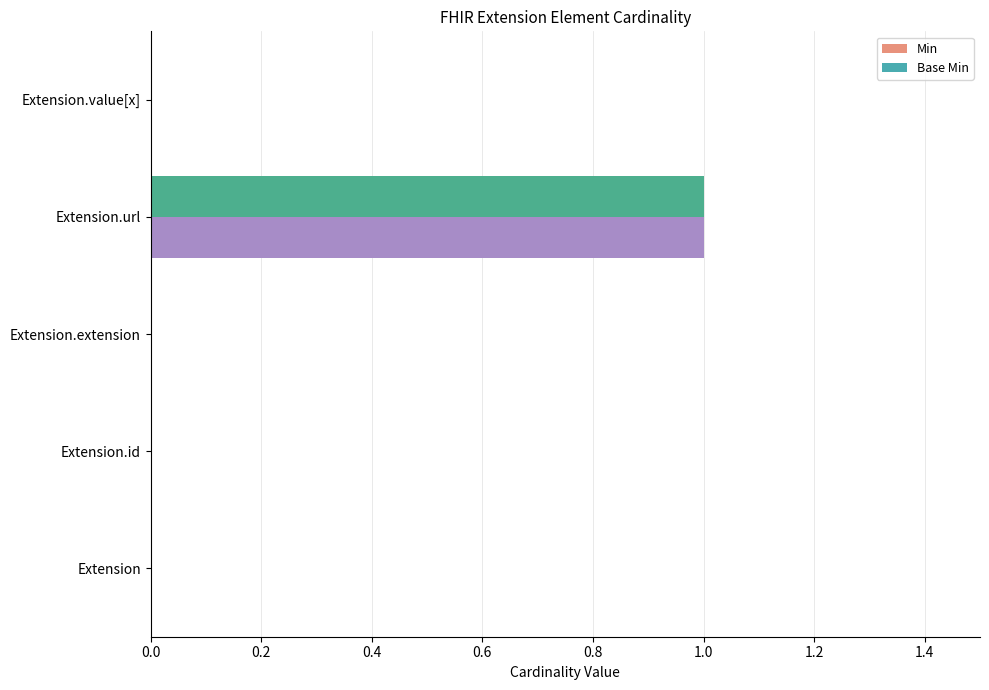

At which category does the chart reach its peak across all series?

Extension.url